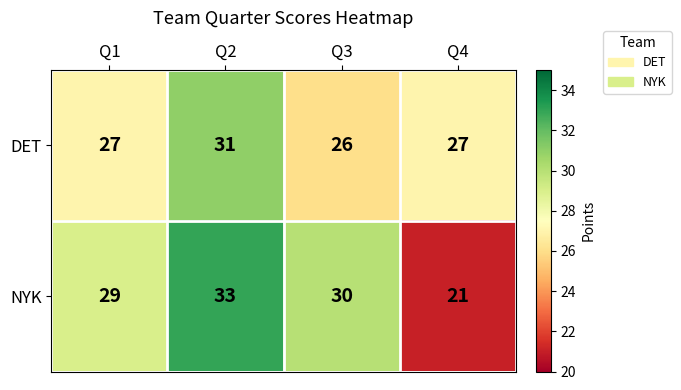

What is the spread (max minus min) of values at Q1?

2